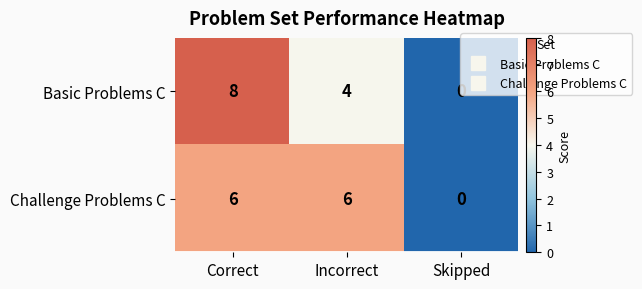

What is the difference between the second highest and minimum values in the Challenge Problems C series?

6